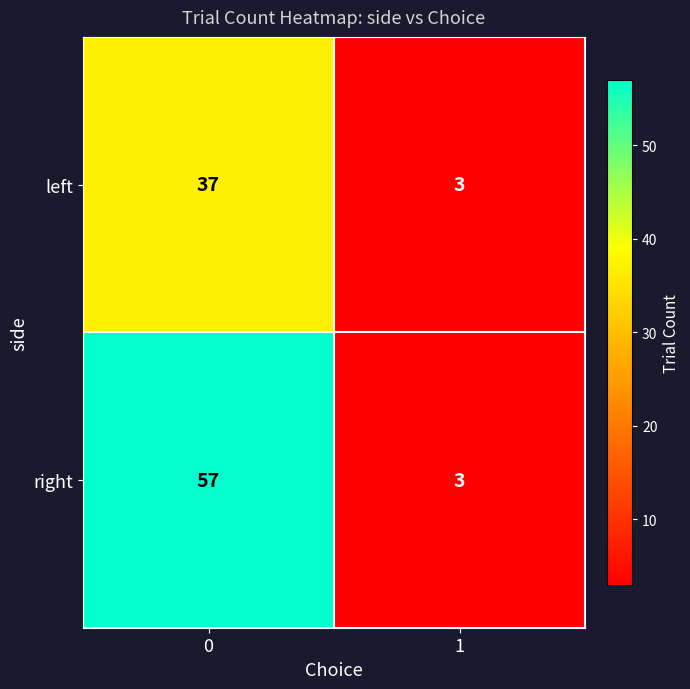

How many values in the right series are below 57?

1